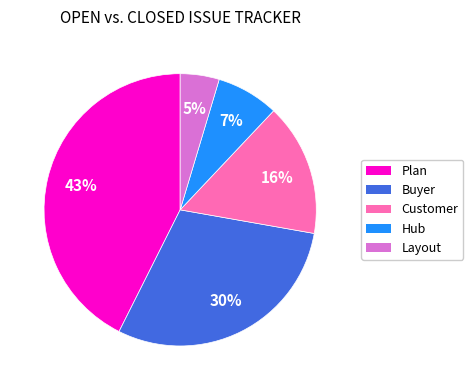

Is Hub the majority of the pie?

No